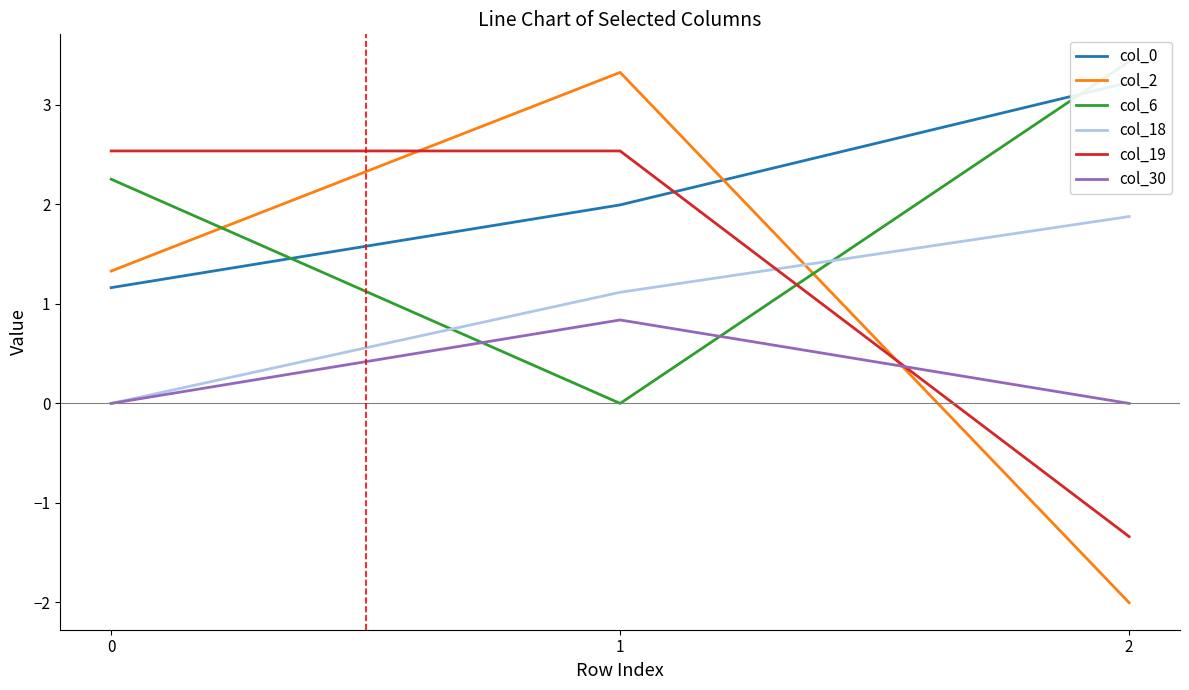

What is the total value across all series at 1?

9.8